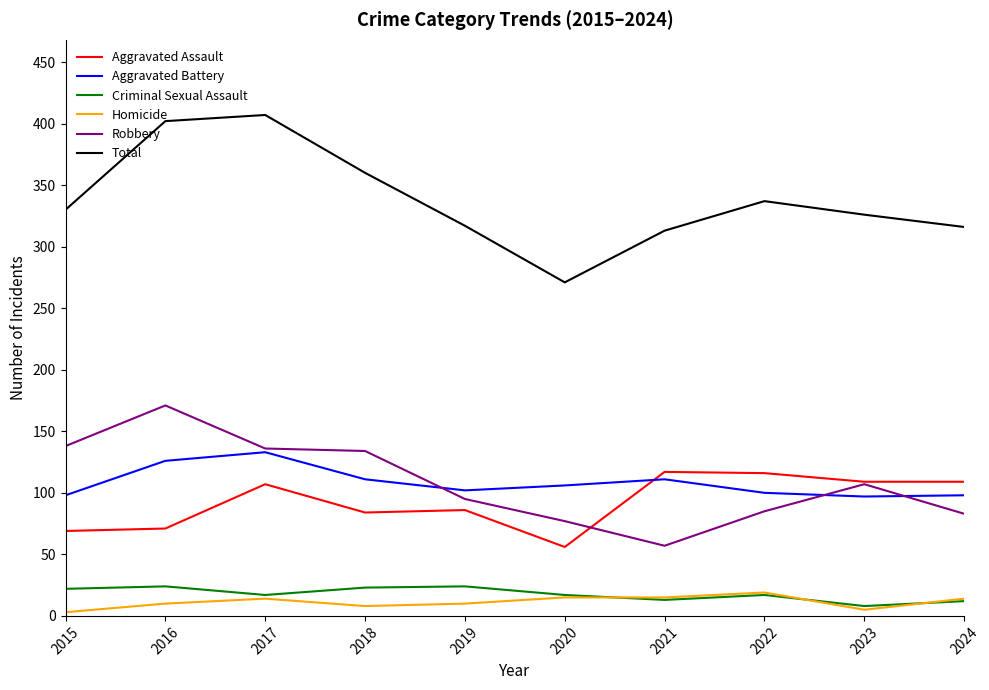

How many values in the Aggravated Battery series are below 106?

5